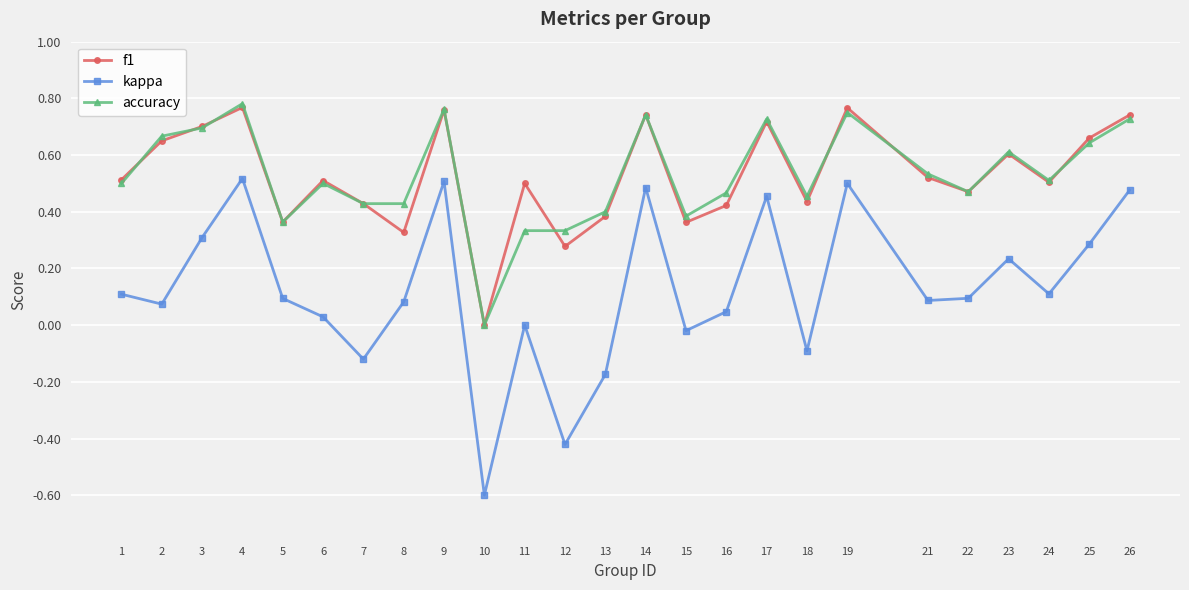

True or false: kappa and accuracy cross at least once.

False